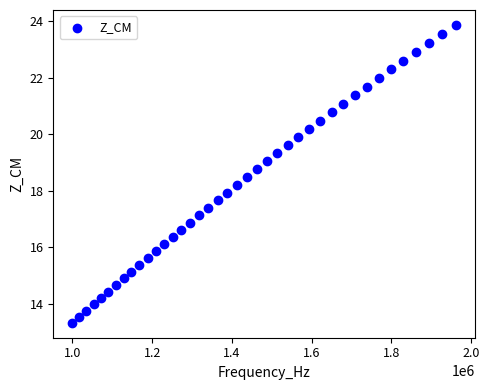

What is the range of X values (max minus min)?

961101.2